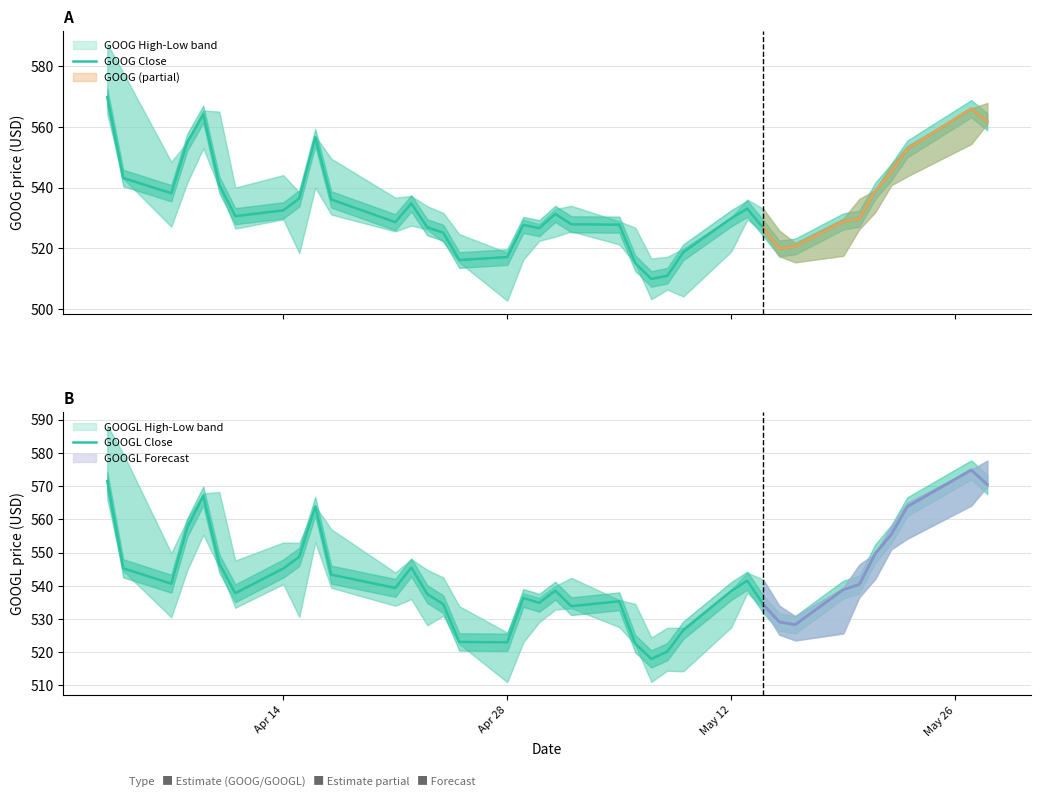

What is the lowest value of the GOOG Close series?

510.0